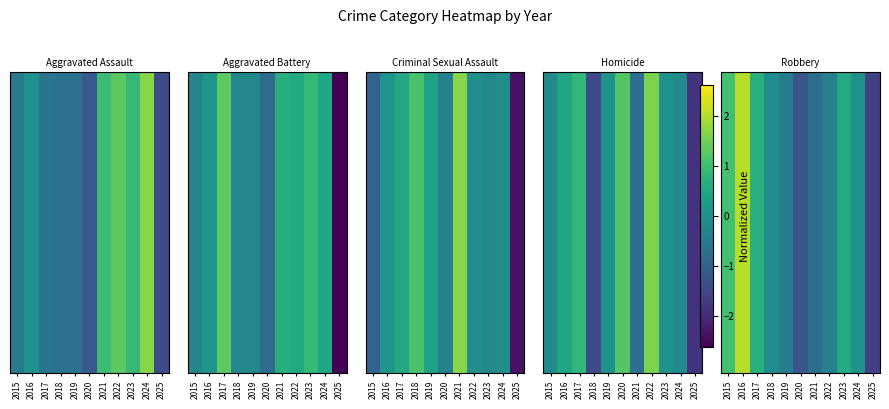

Reading left to right, list all the values displayed in this chart.

2015=1.1	2016=2.0	2017=0.7	2018=-0.1	2019=-0.4	2020=-1.2	2021=-0.7	2022=-0.3	2023=0.6	2024=0.0	2025=-1.6